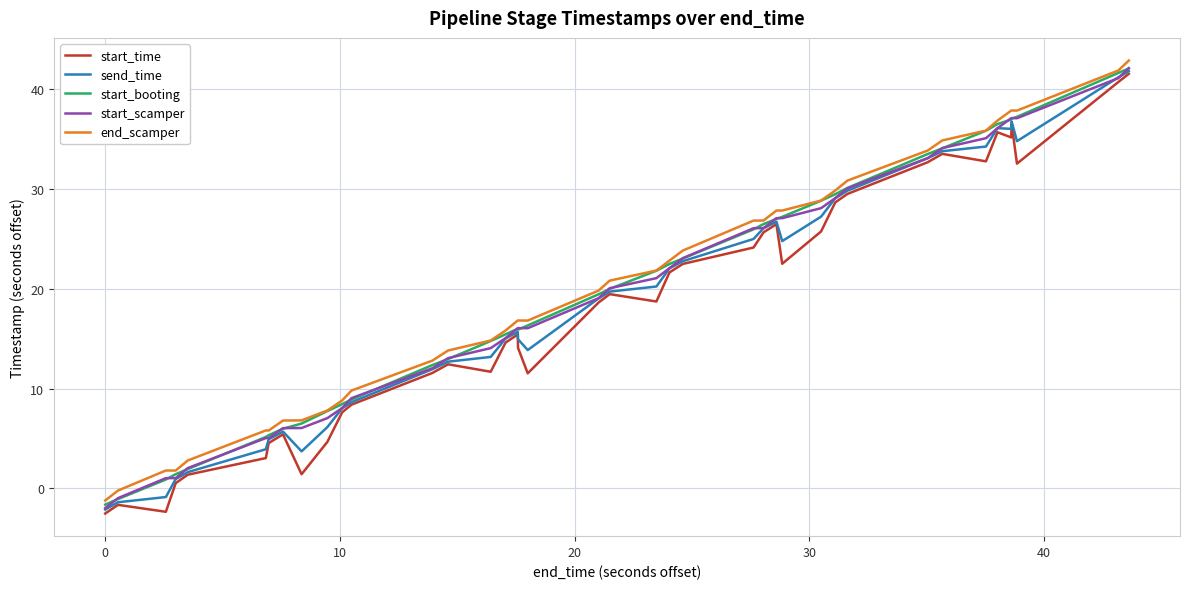

What is the maximum value for send_time?

41.7